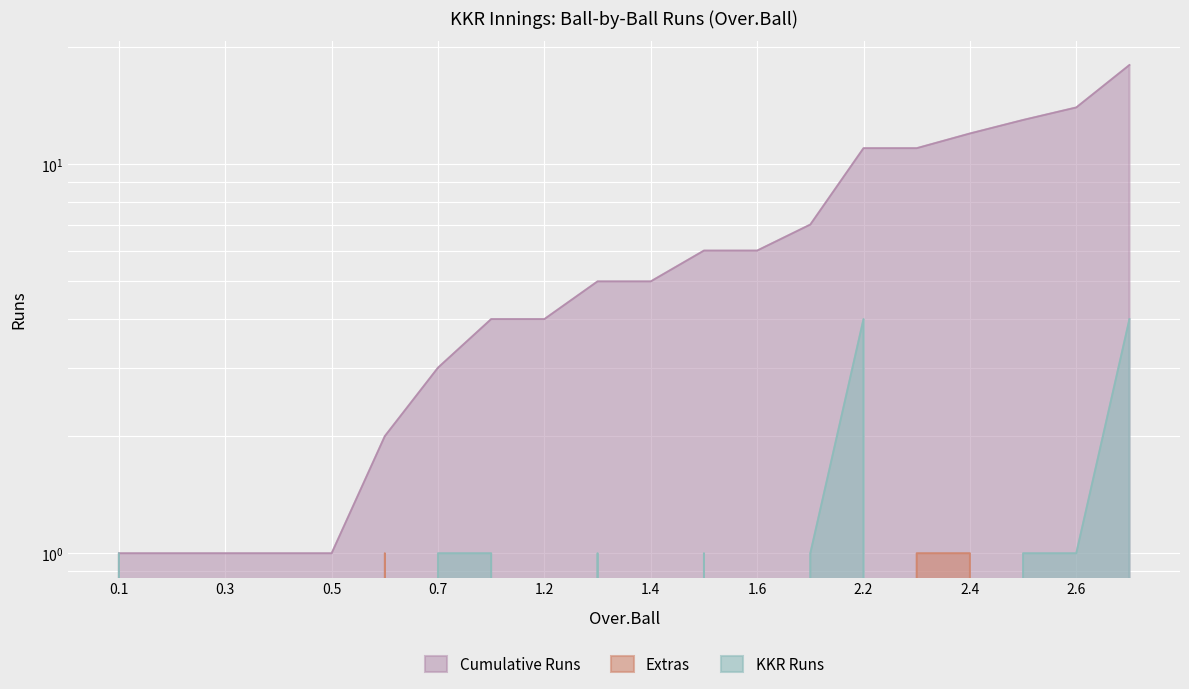

Rank the series by their maximum value, from lowest to highest.

Extras, KKR Runs, Cumulative Runs